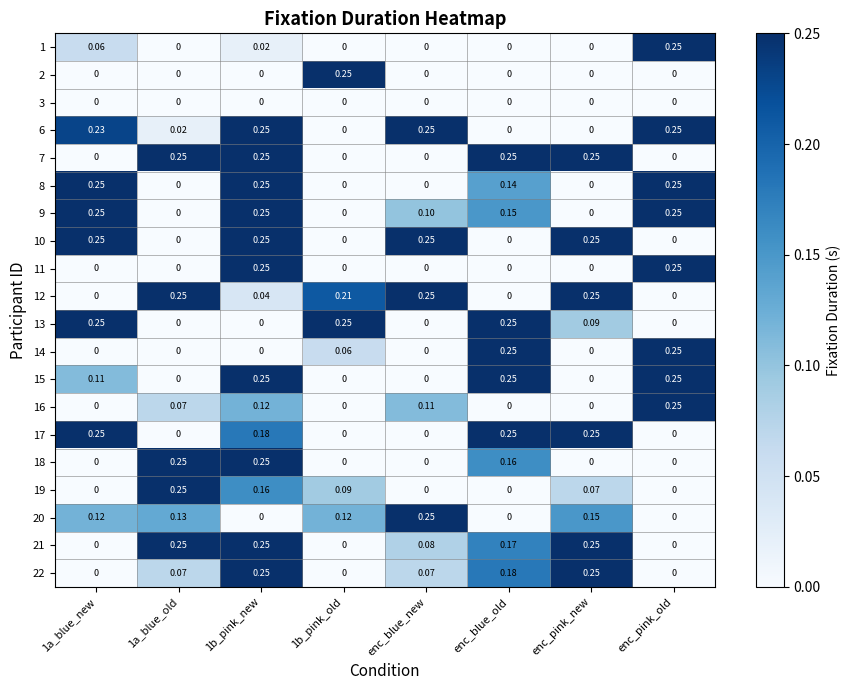

At which label does 20 reach its peak?

enc_blue_new